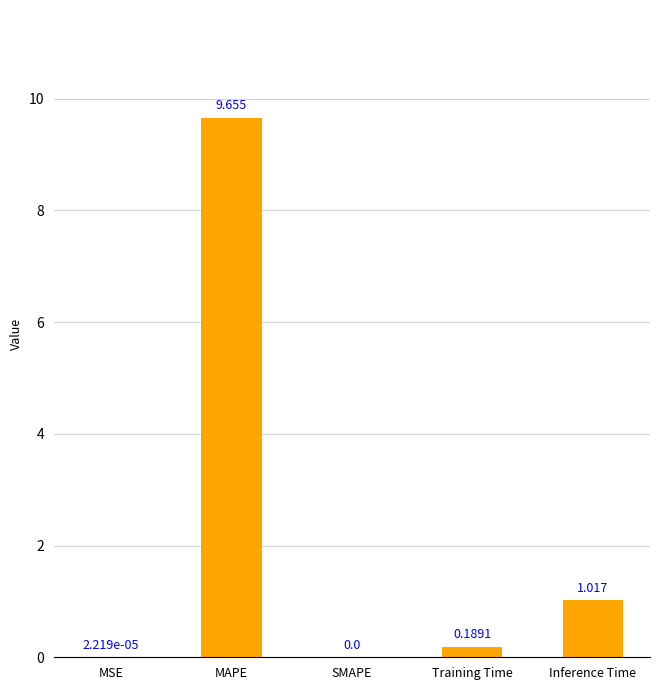

Where is the data nearest to the value 4?

Inference Time